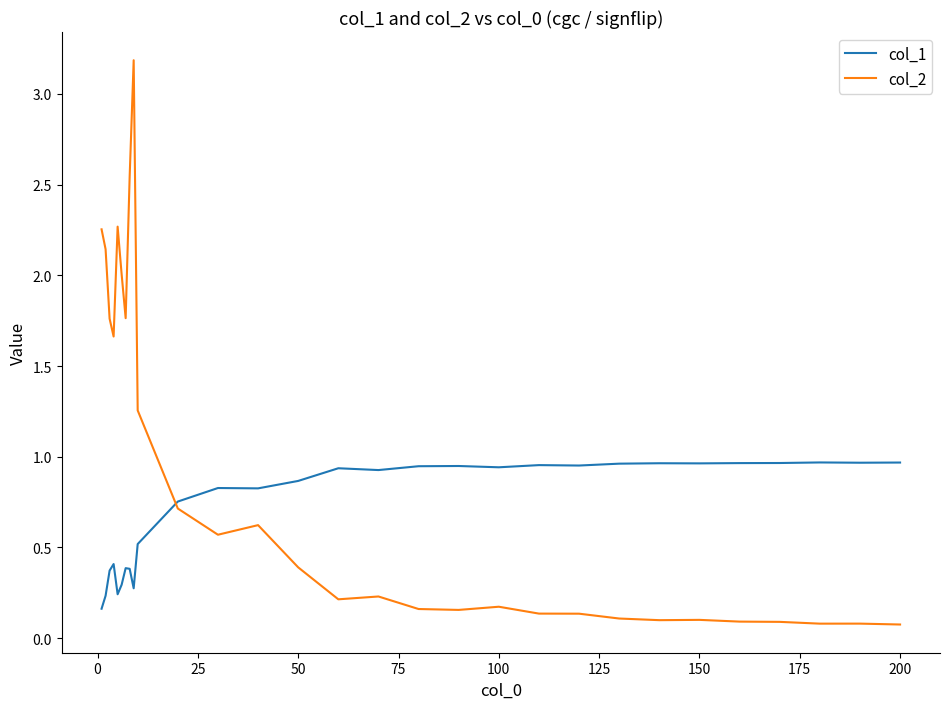

Which series has the widest spread of values?

col_2